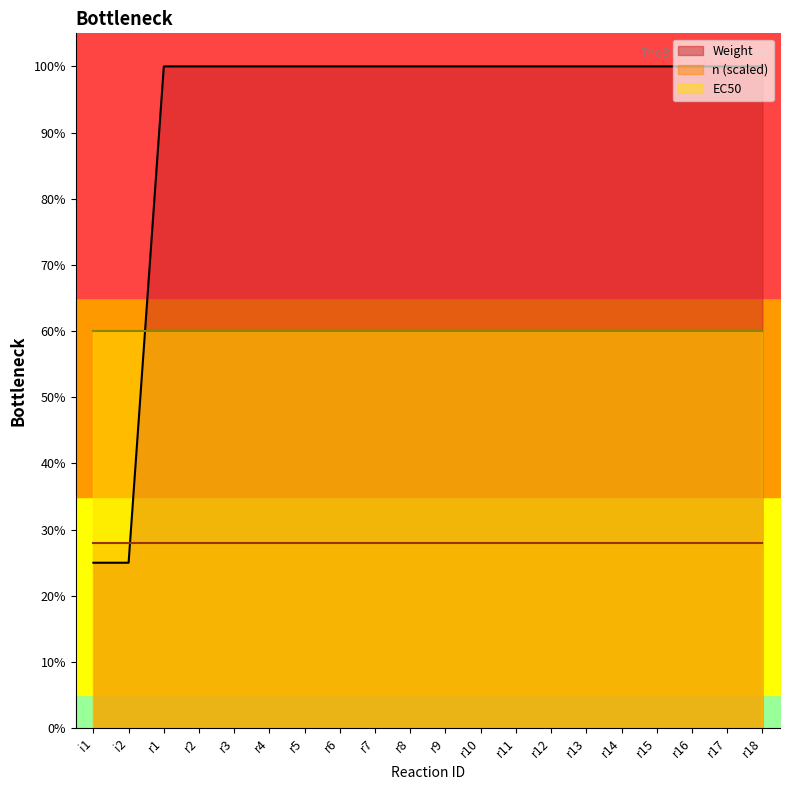

What is the label of the 4th point from the right?

r15